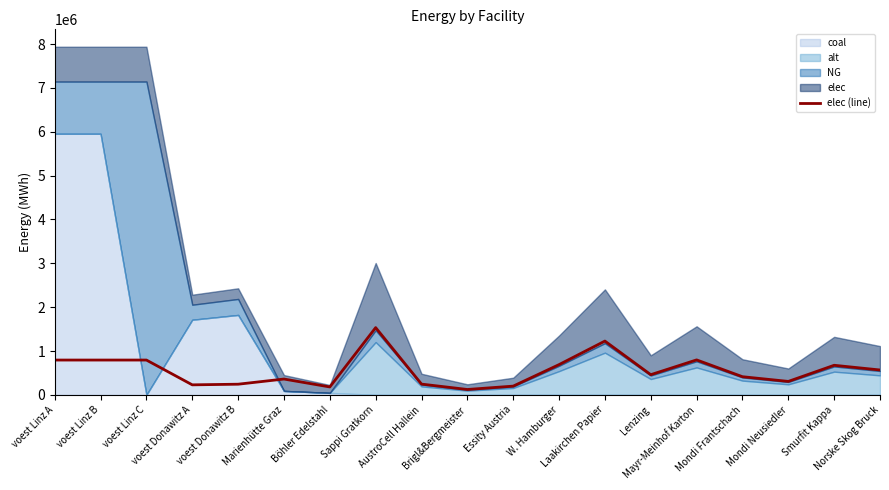

What is the sum of all values?

10631861.2